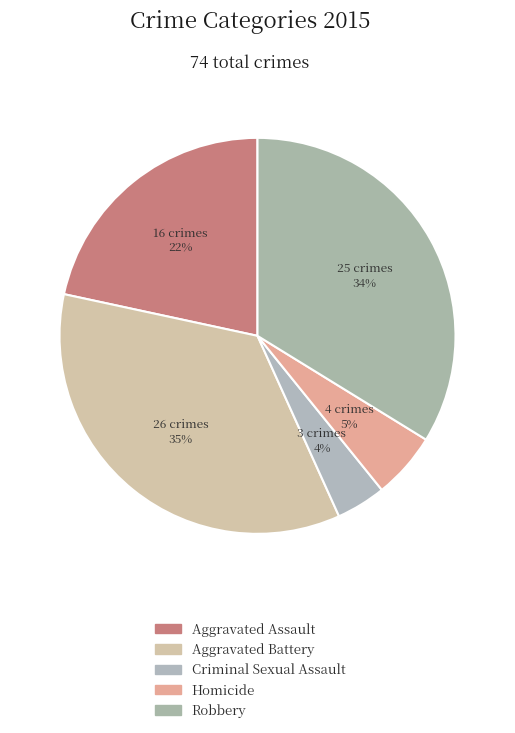

Count the number of slices in the pie.

5